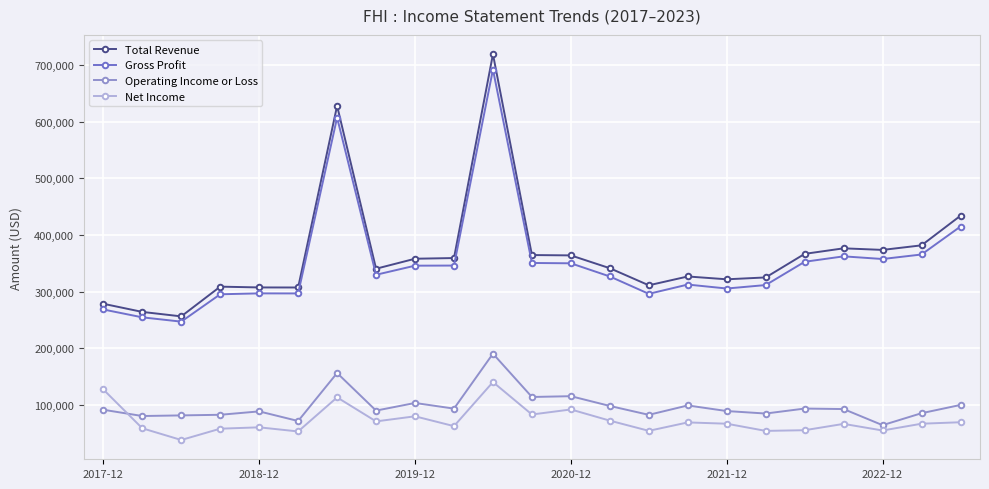

Which series has the largest total across all categories?

Total Revenue